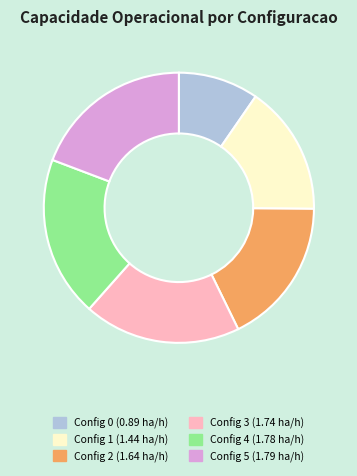

Is there a majority slice in this chart?

No